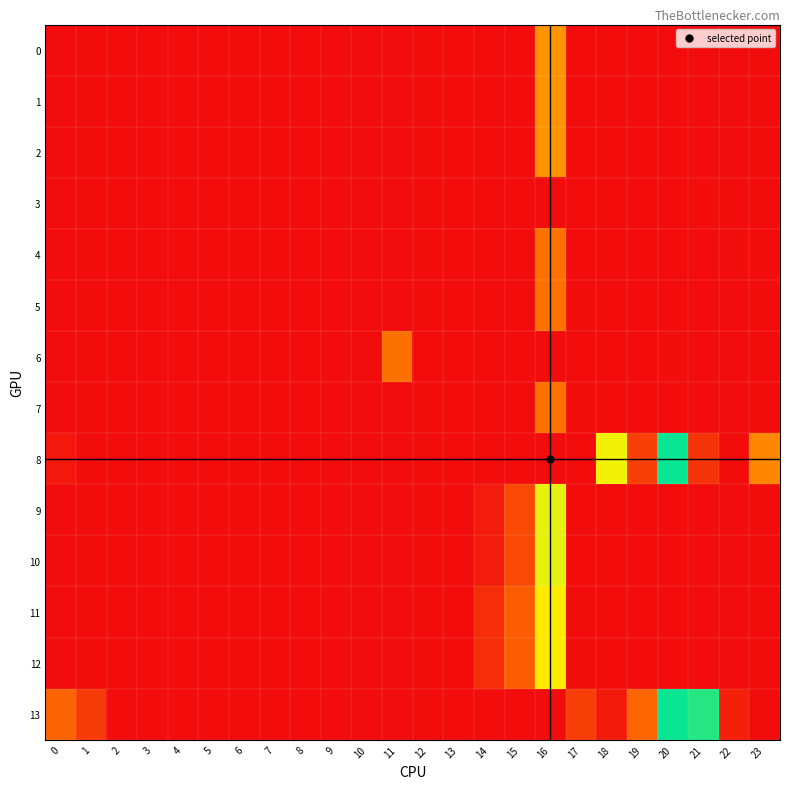

Rank the series at 9 from highest to lowest value.

0, 1, 2, 3, 4, 5, 6, 7, 8, 9, 10, 11, 12, 13